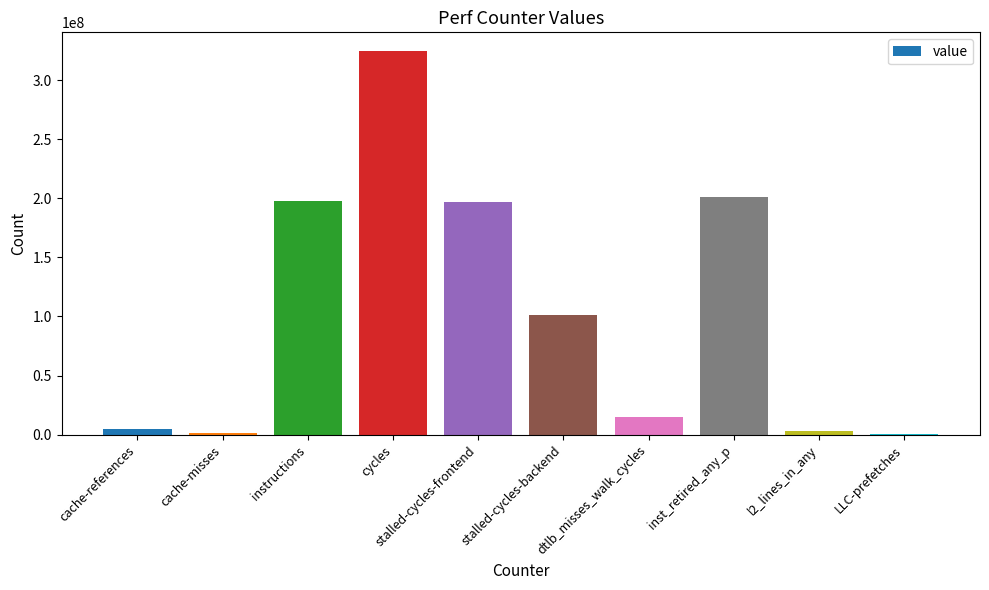

What is the change in value from instructions to dtlb_misses_walk_cycles?

-182376909